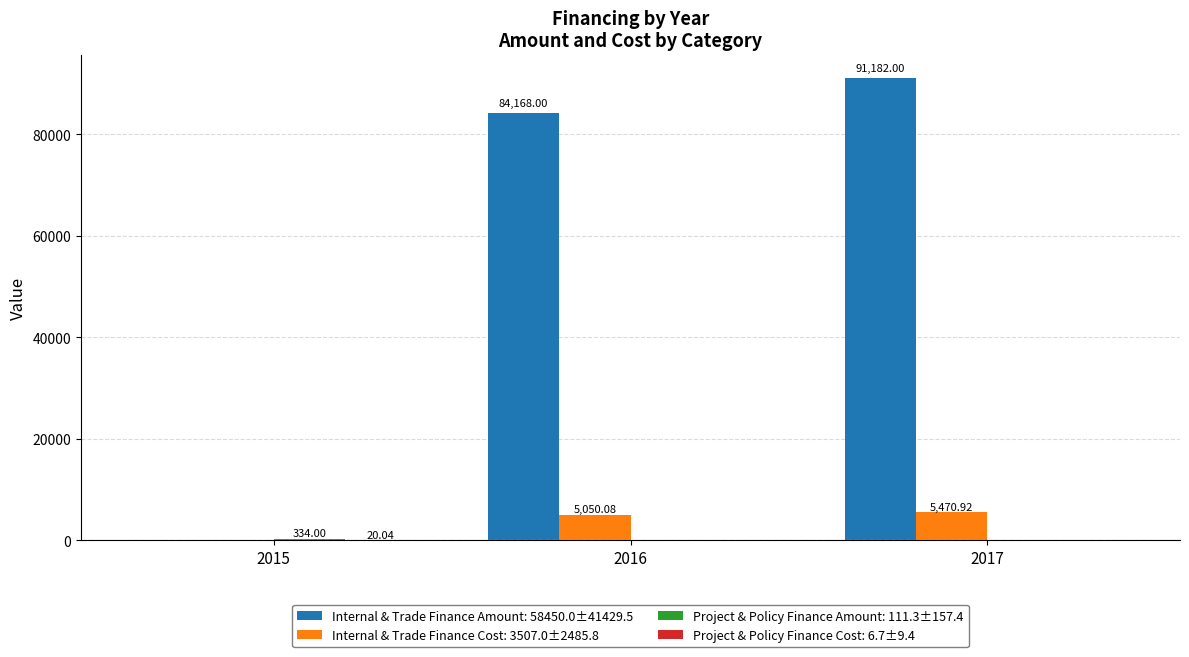

At which category is the sum across all series the highest?

2017